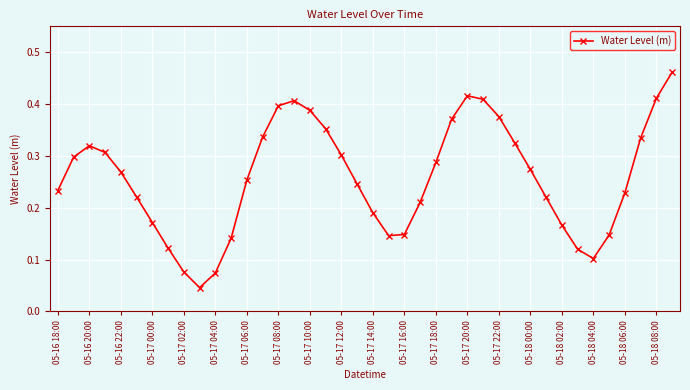

True or false: there are more than 1 points higher than both neighbors.

True